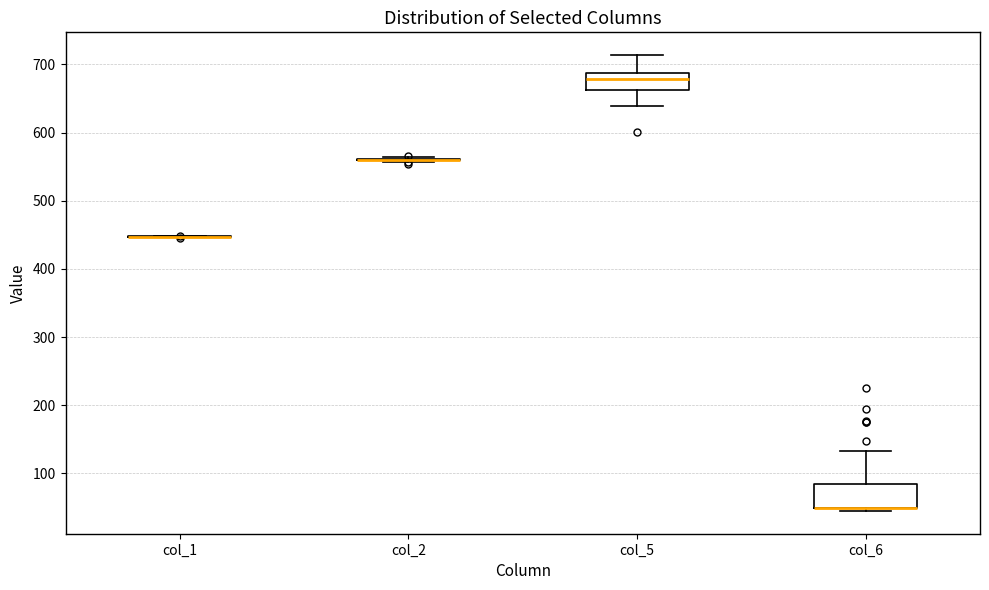

Comparing the boxes themselves (not the whiskers), which one is the tallest?

col_6